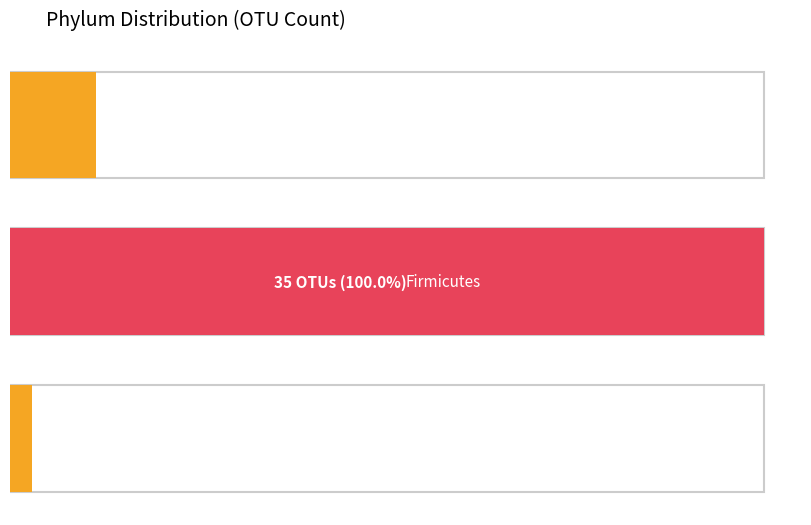

Reading left to right, list all the values displayed in this chart.

4	35	1